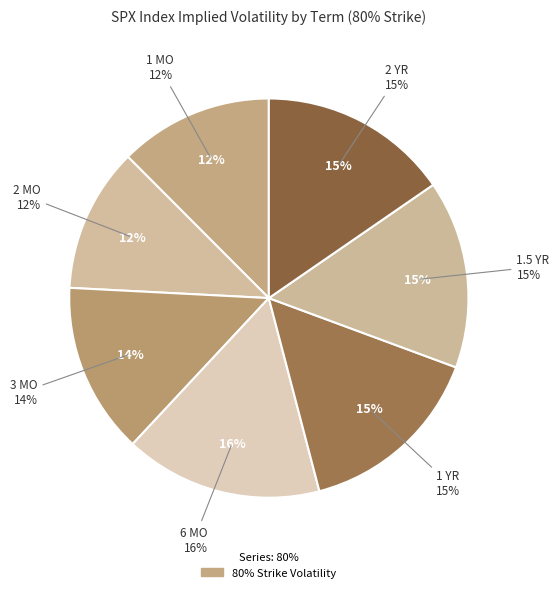

Which category has the biggest portion of the pie?

6 MO